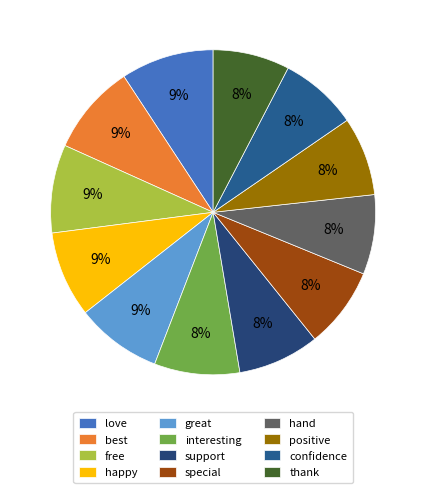

True or false: support accounts for 8% of the total.

True